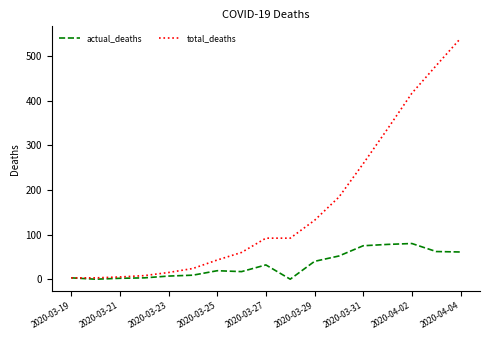

Which series has the largest range (max minus min)?

total_deaths